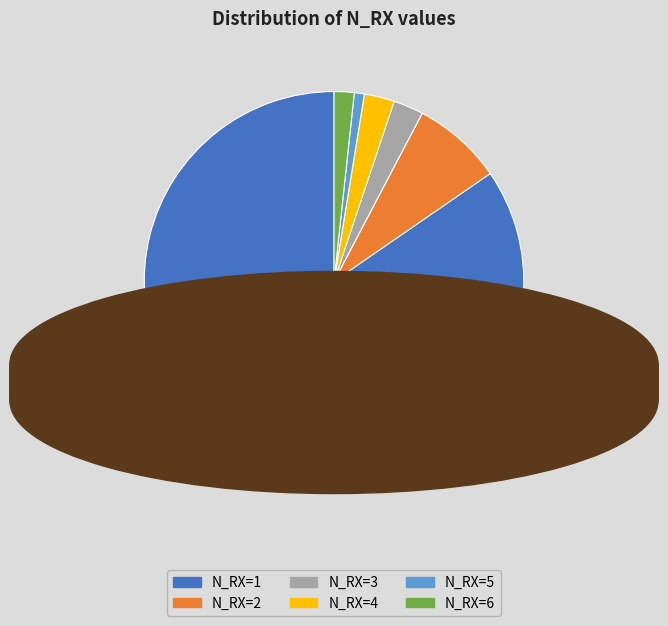

How many slices are in this pie chart?

6